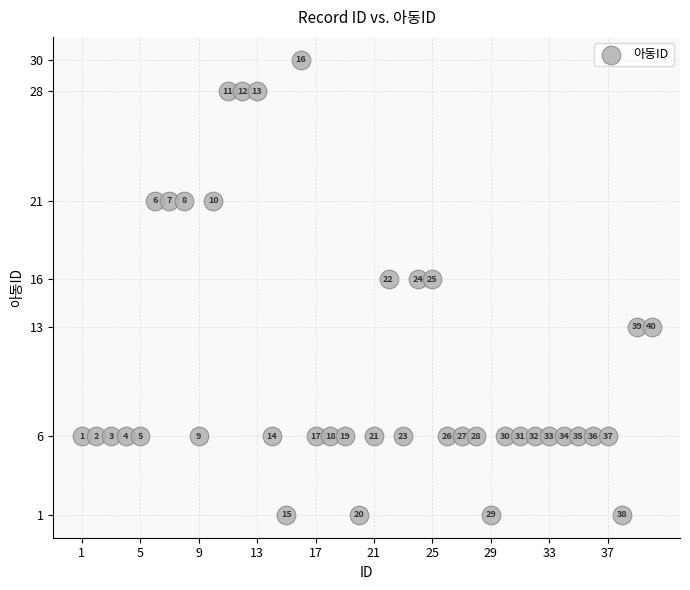

What Y value in the scatter plot is closest to 15?

16